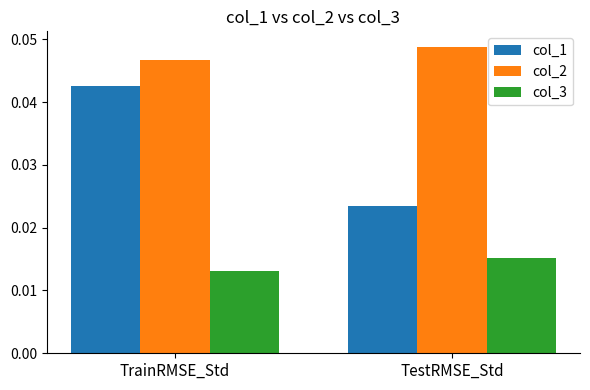

Between TrainRMSE_Std and TestRMSE_Std, which series saw the biggest shift?

col_1